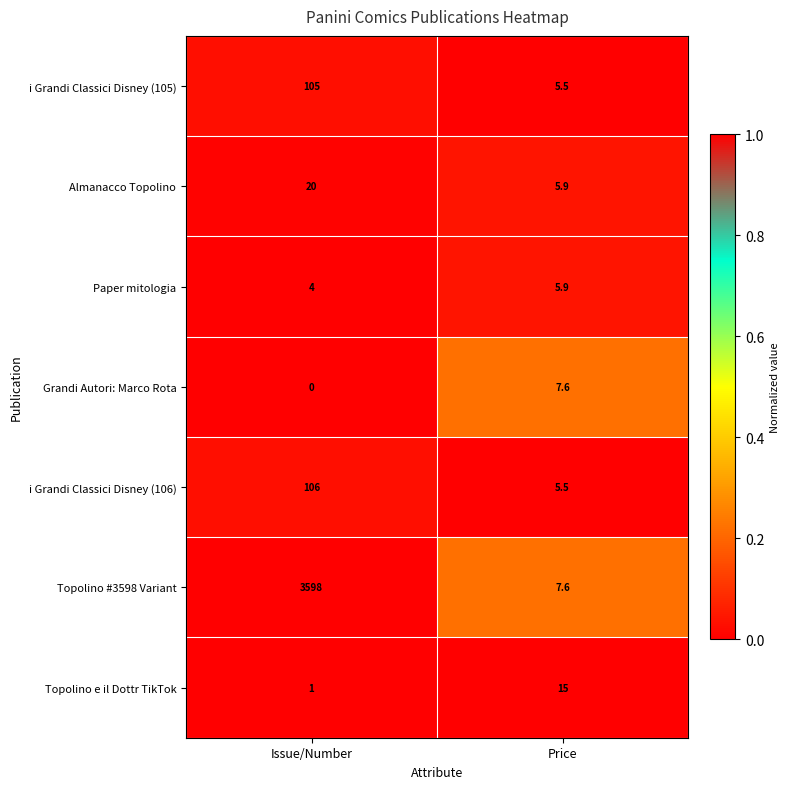

At how many categories does at least one series exceed 0?

2